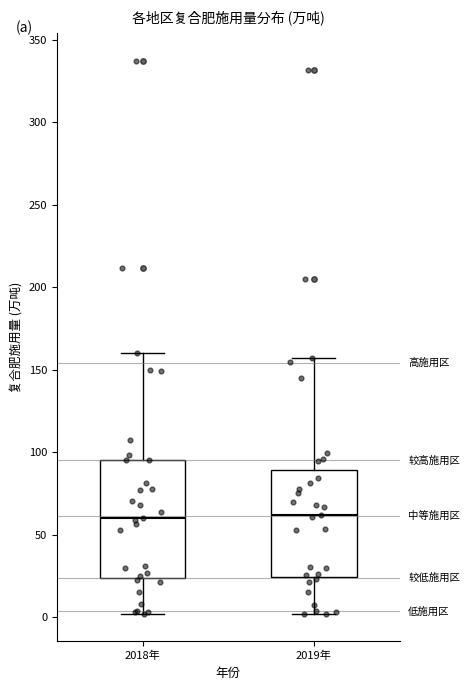

Which box is the tallest, from its lower edge to its upper edge?

2018年